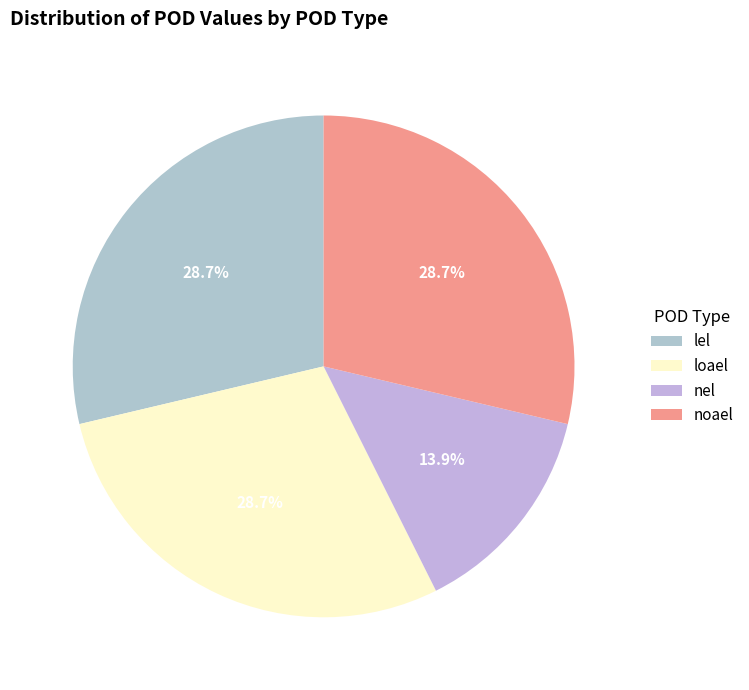

Is it true that loael is 29% of the pie?

True